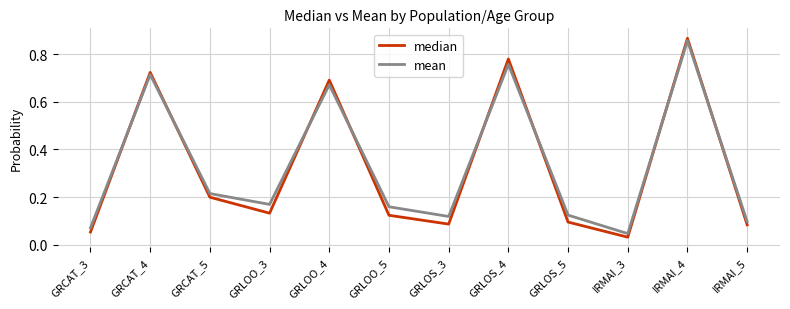

The median series shows 0.1 at IRMAI_5. True or false?

True